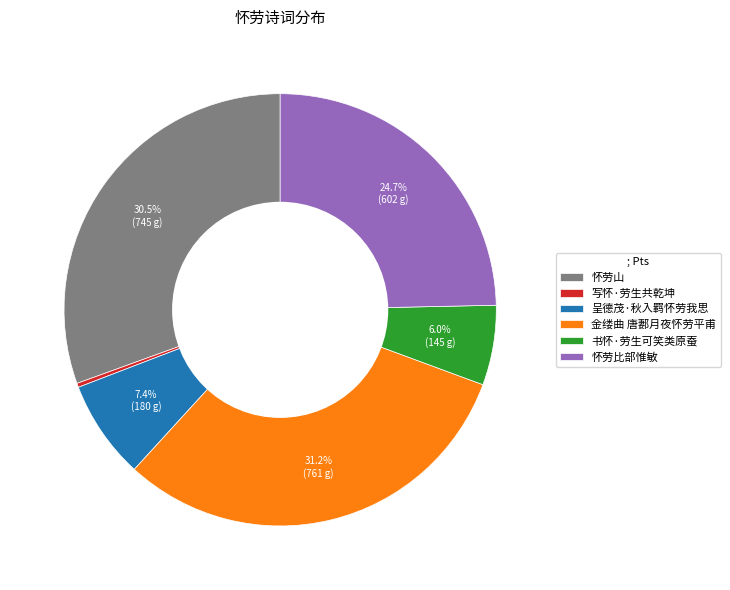

To the nearest percent, what is the combined percentage of 怀劳比部惟敏 and 呈德茂·秋入羁怀劳我思?

32%